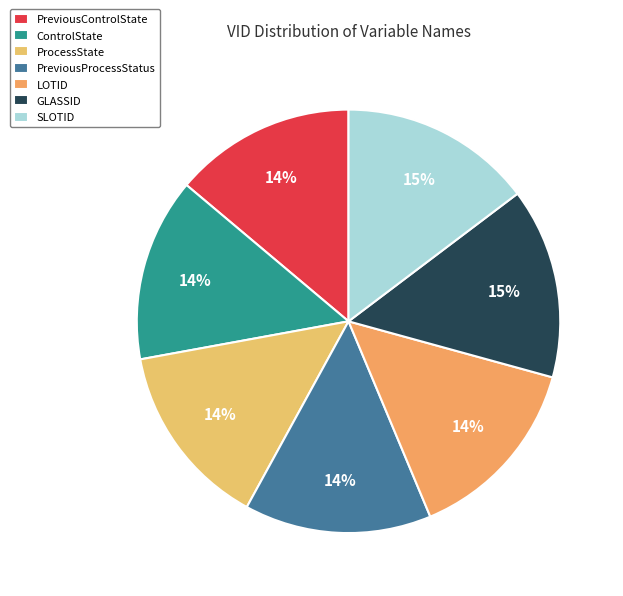

How much of the chart is everything except ControlState?

86.0%